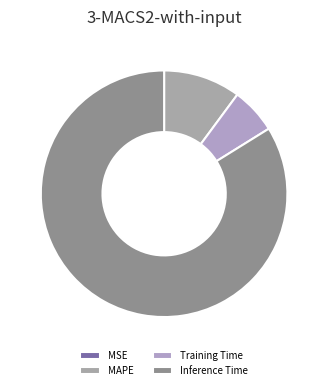

True or false: Inference Time accounts for 70% of the total.

False